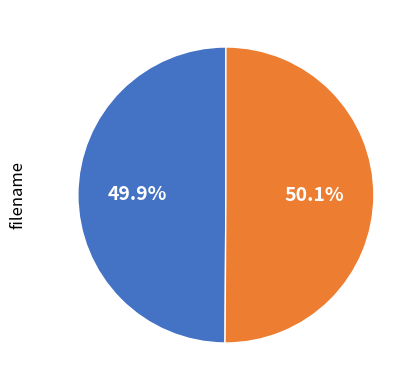

Is there a majority slice in this chart?

Yes